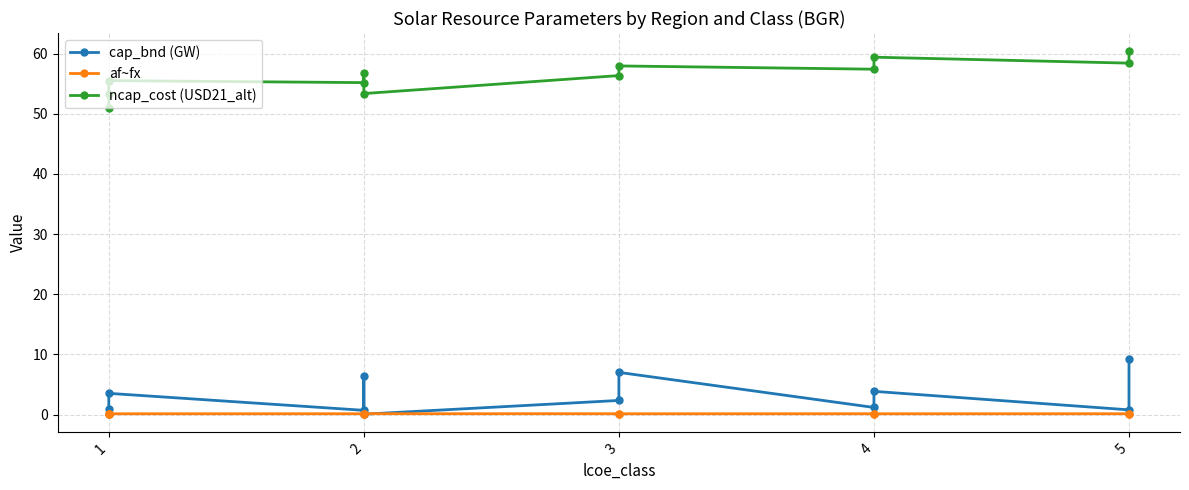

True or false: af~fx has more than 0 points higher than both neighbors.

True